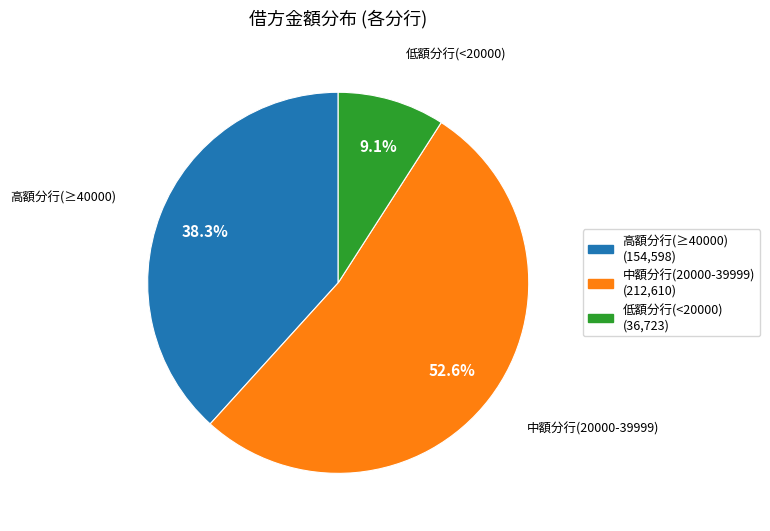

To the nearest percent, what is the average slice percentage?

33%